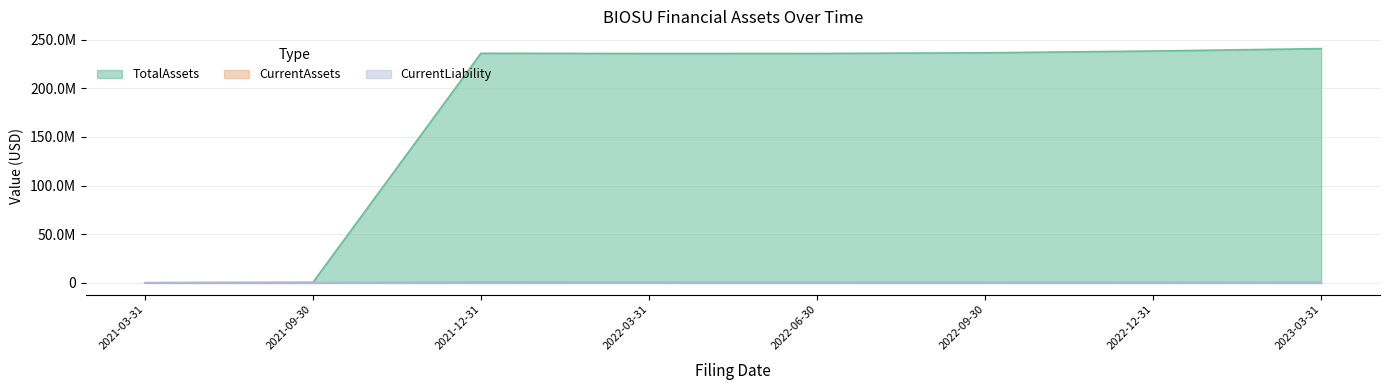

What is the average value of the TotalAssets series?

177989934